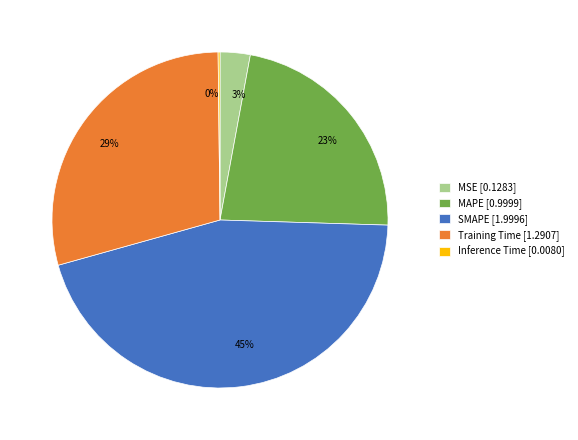

To the nearest percent, what is the combined percentage of MAPE and SMAPE?

68%